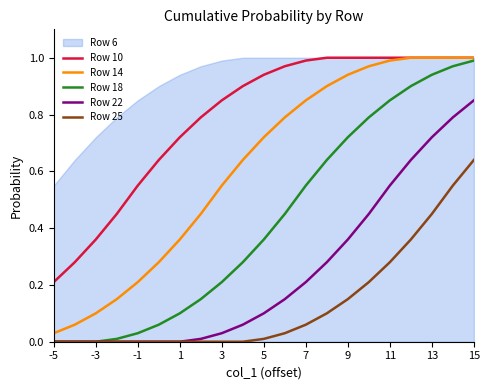

True or false: Row 18 and Row 14 cross at least once.

False